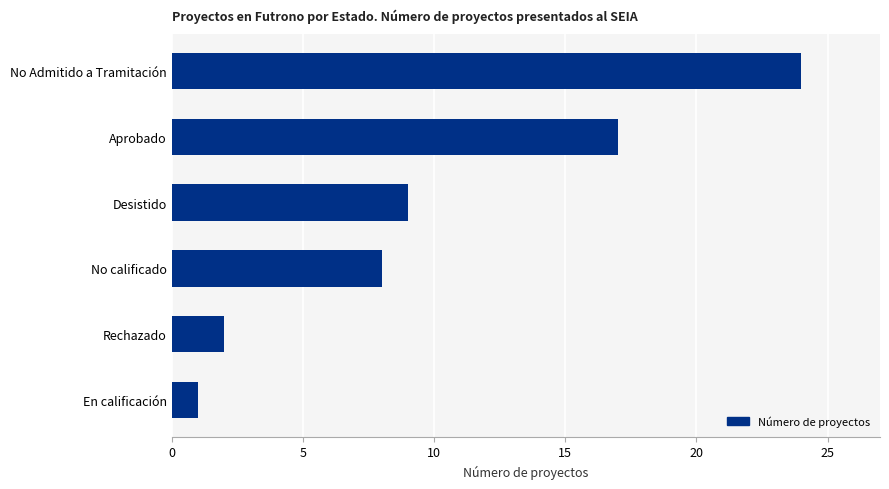

The chart shows a value of 2 at En calificación. True or false?

False